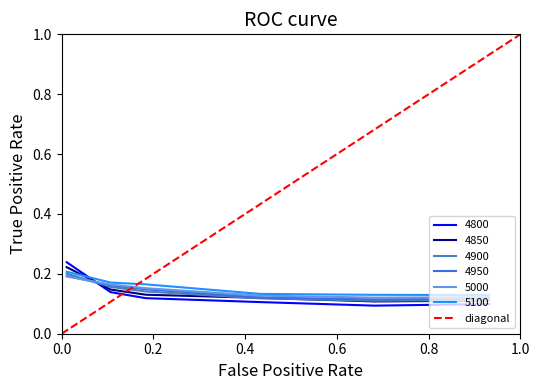

True or false: 4950 and 4800 intersect in this chart.

True